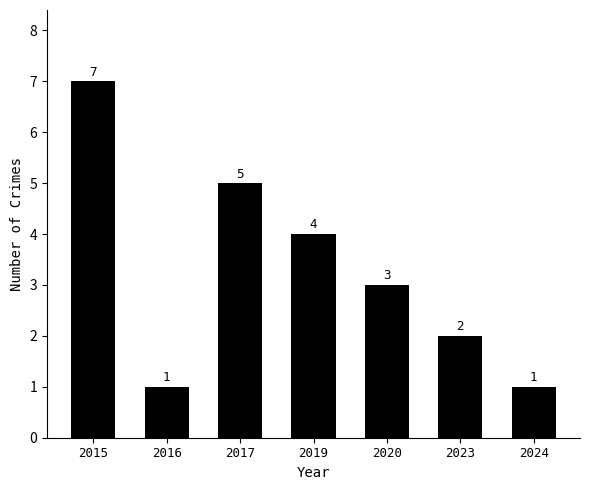

Reading left to right, transcribe all the data shown in this chart.

2015=7	2016=1	2017=5	2019=4	2020=3	2023=2	2024=1